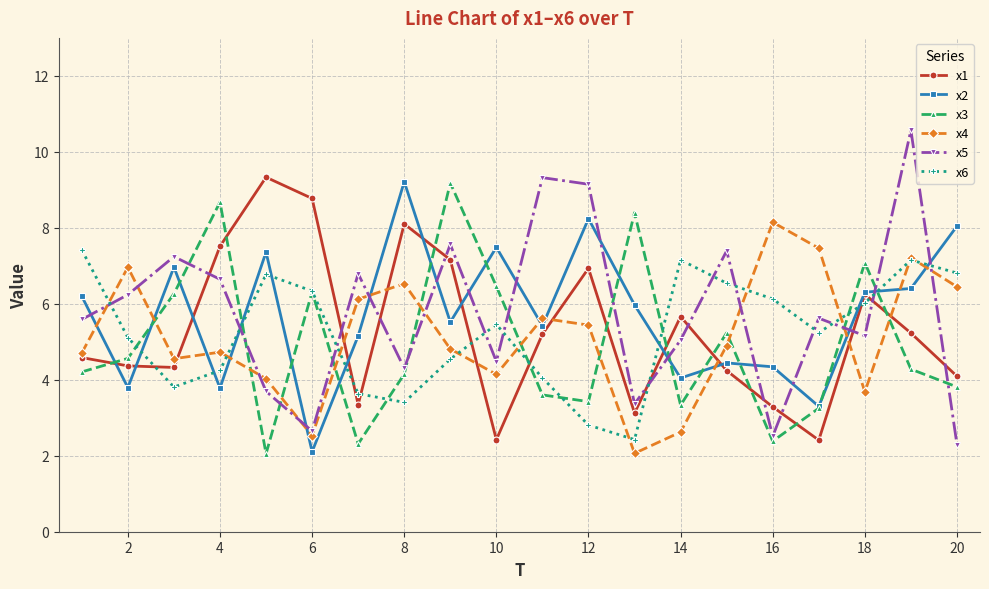

Is this an area chart (filled region under the line)?

No